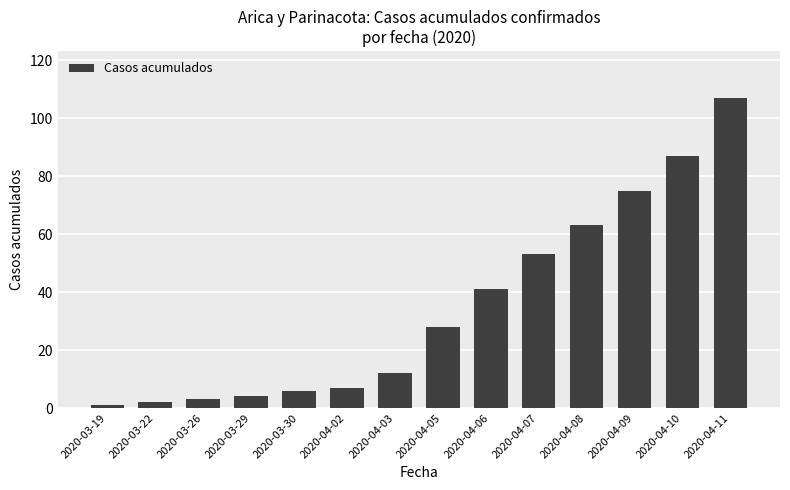

Reading right to left, extract all data points from this chart.

107	87	75	63	53	41	28	12	7	6	4	3	2	1